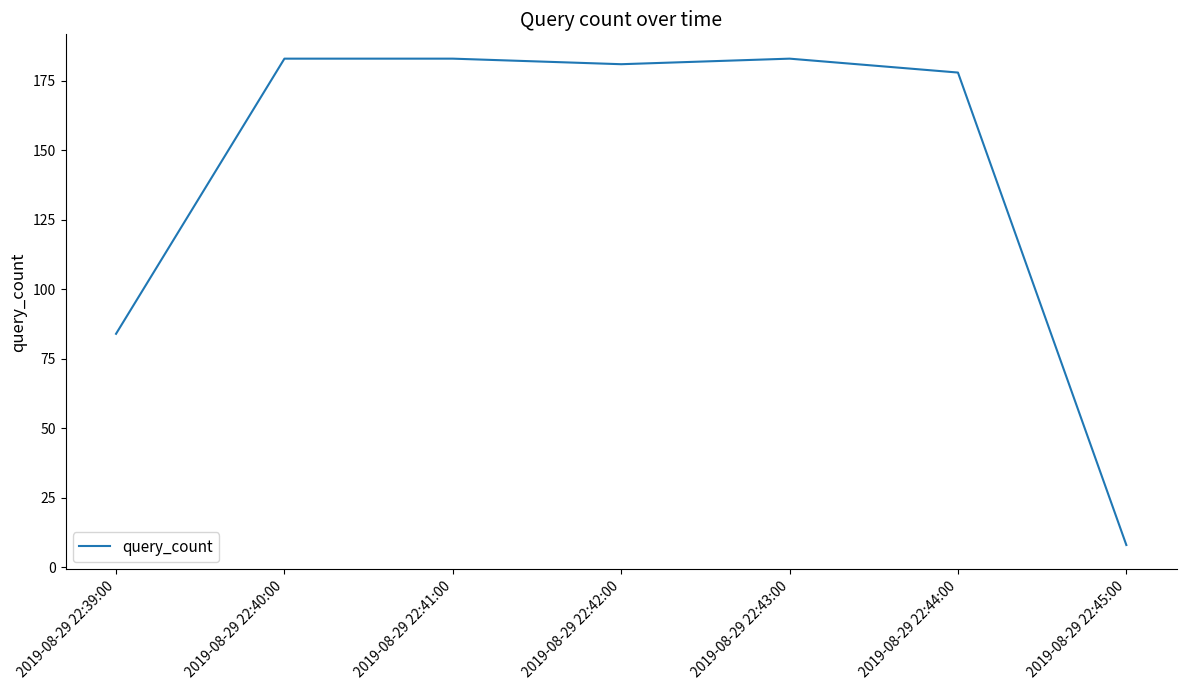

Between 2019-08-29 22:43:00 and 2019-08-29 22:44:00, which is larger?

2019-08-29 22:43:00